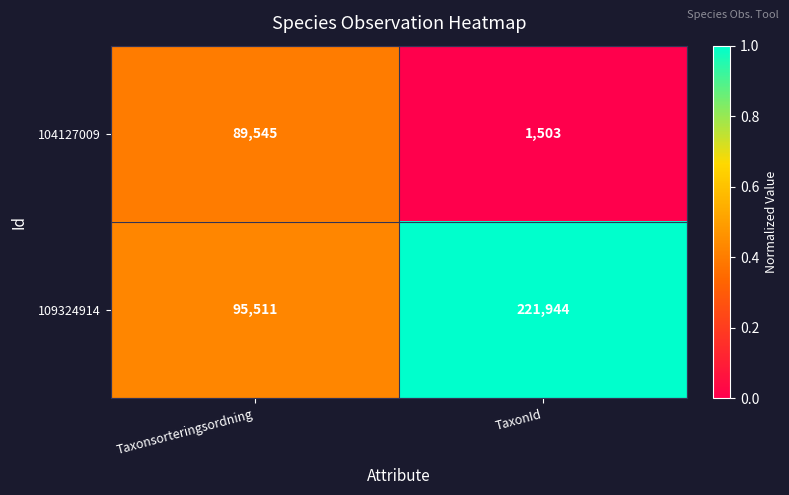

Which series has the widest spread of values?

109324914